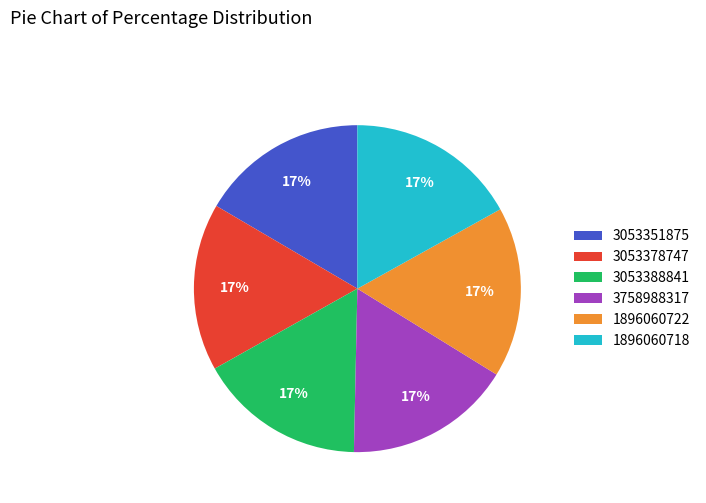

Count the number of slices in the pie.

6